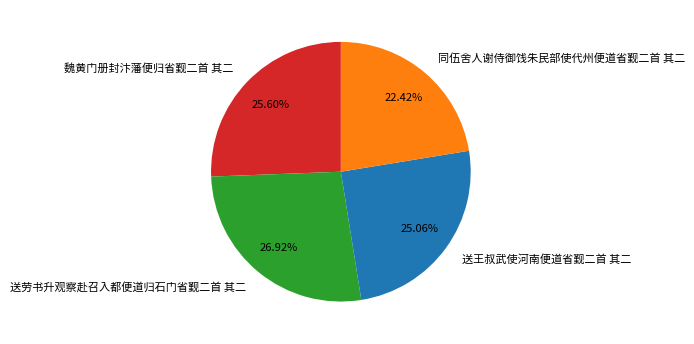

Rank the categories by value from highest to lowest.

送劳书升观察赴召入都便道归石门省觐二首 其二, 魏黄门册封汴藩便归省觐二首 其二, 送王叔武使河南便道省觐二首 其二, 同伍舍人谢侍御饯朱民部使代州便道省觐二首 其二